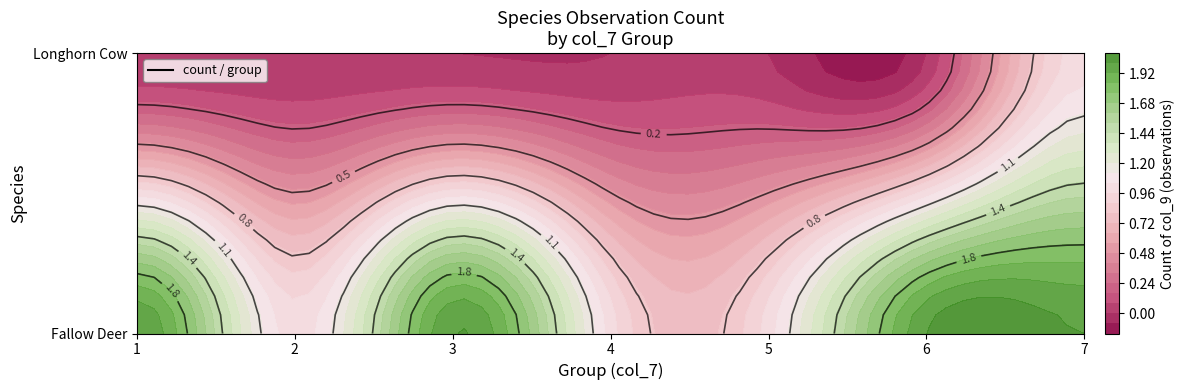

The Fallow Deer series shows 1 at 5. True or false?

True